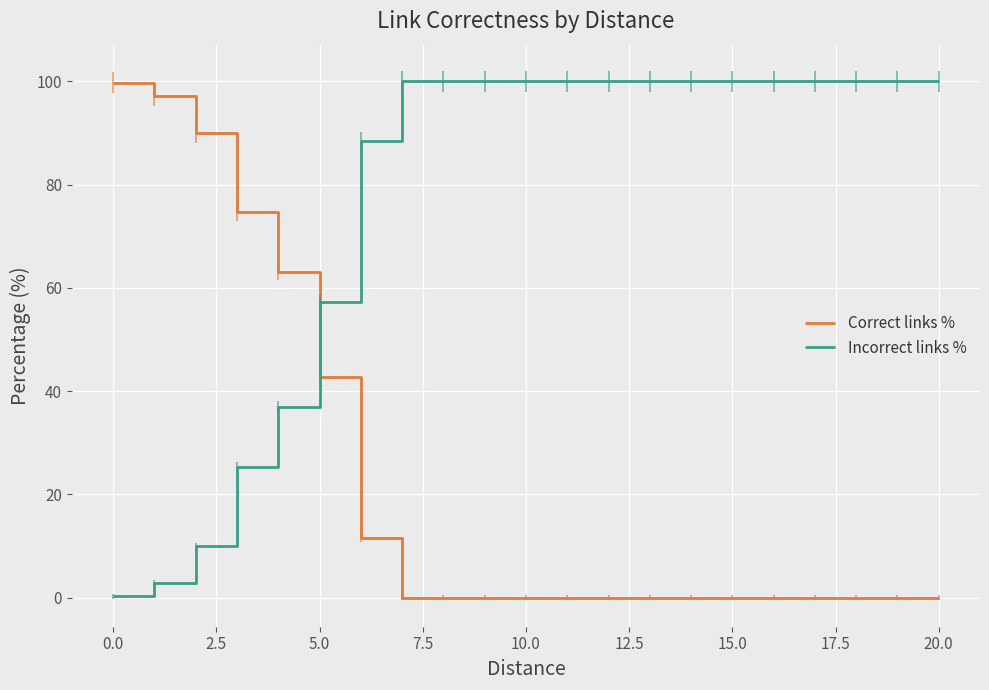

Which series has the widest spread of values?

Correct links %